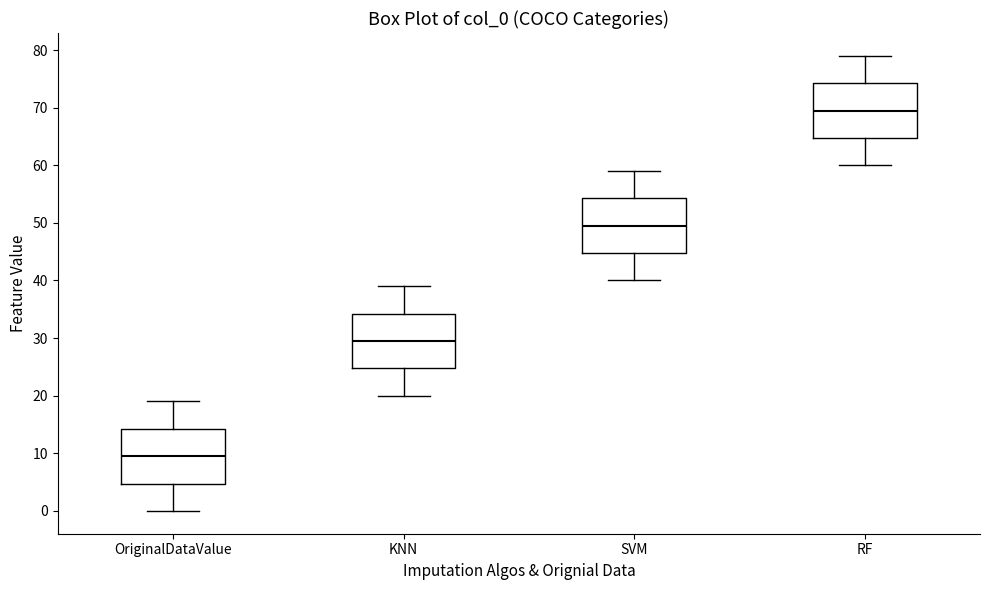

Reading left to right, read every box against the y-axis: the position of its median line, the range the box covers, and the ends of its whiskers. The values are not printed on the chart, so give them approximately, as read against the axis.

OriginalDataValue: median 10, box 5 to 14, whiskers 0 to 19
KNN: median 30, box 25 to 34, whiskers 20 to 39
SVM: median 50, box 45 to 54, whiskers 40 to 59
RF: median 70, box 65 to 74, whiskers 60 to 79